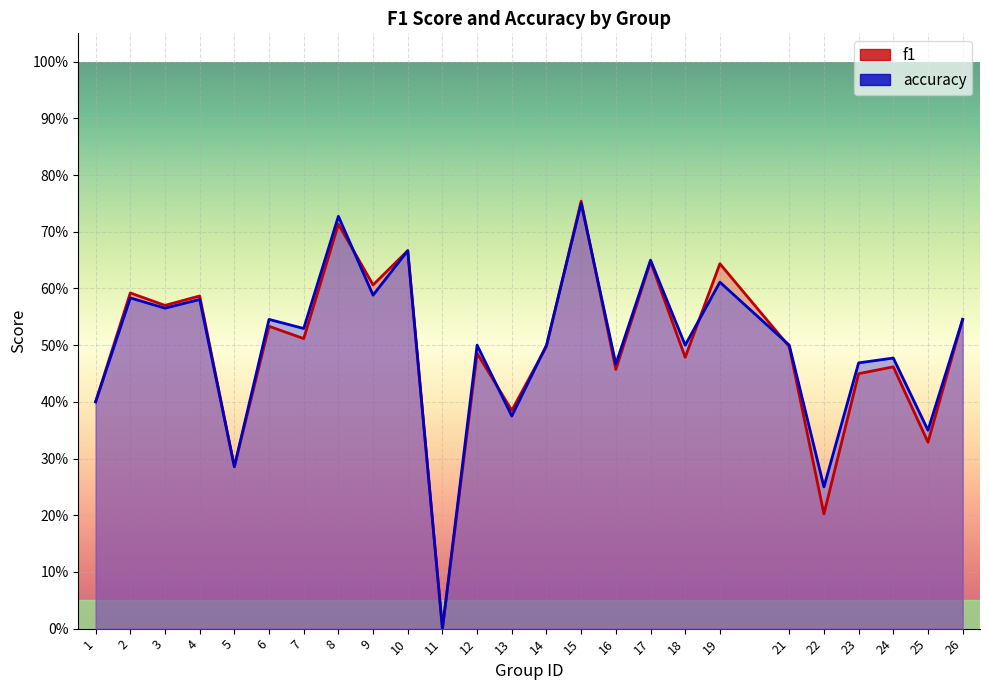

Does the chart display data point markers on the line(s)?

No